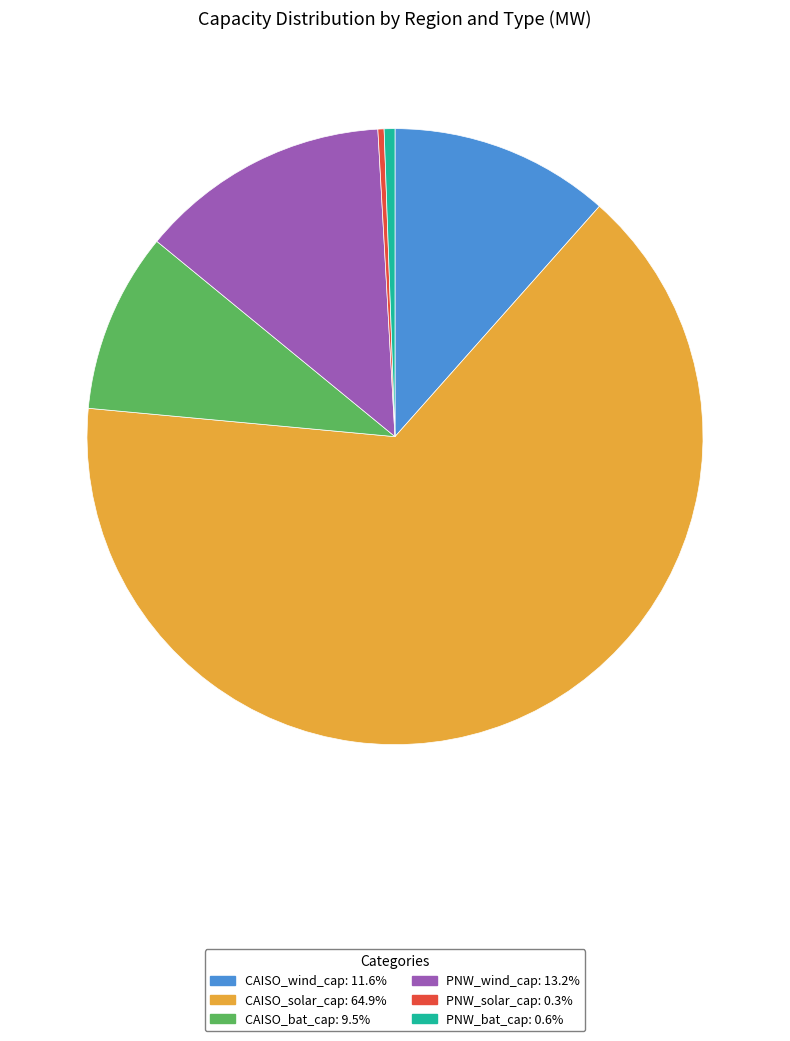

What is the ratio of the value at PNW_solar_cap: 0.3% to the value at PNW_bat_cap: 0.6%?

0.6